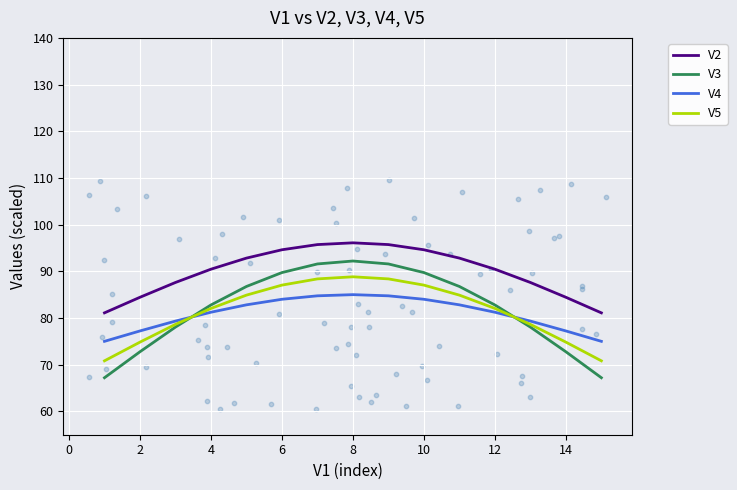

What are all the series names shown in the legend?

V2, V3, V4, V5